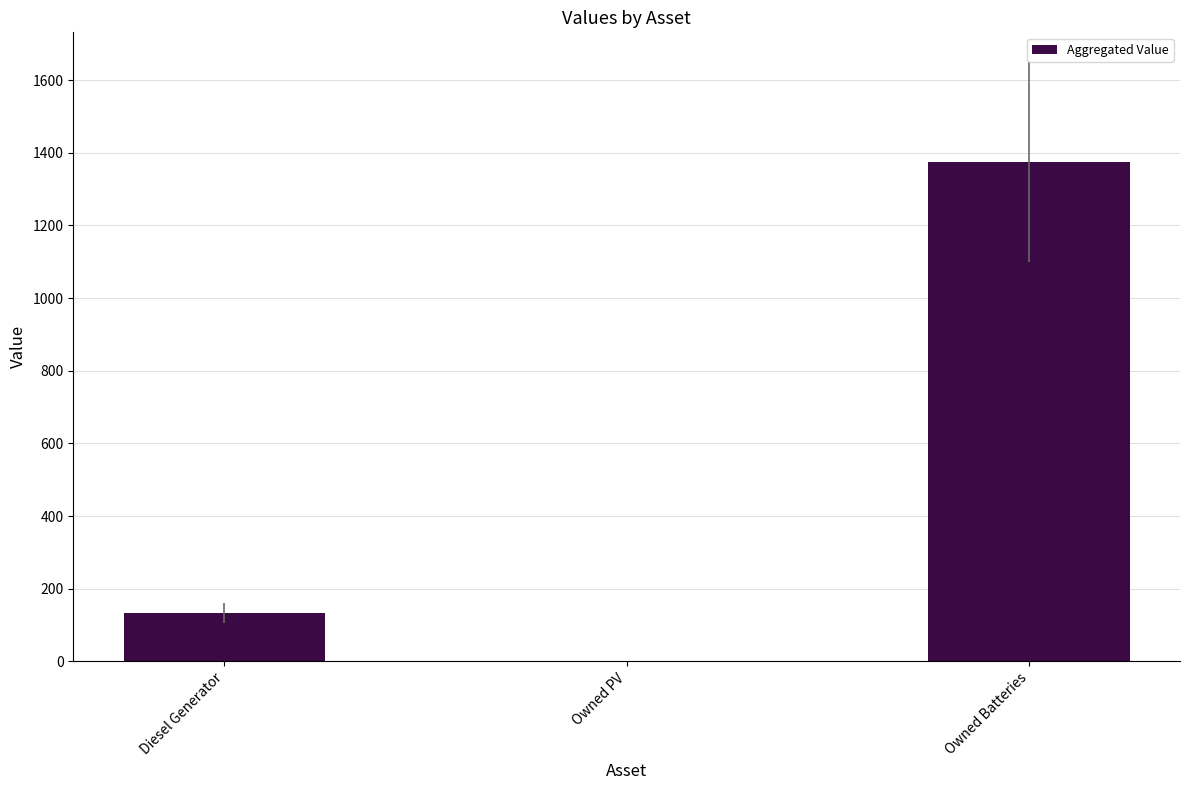

What is the sum of the values at Owned PV and Diesel Generator?

133